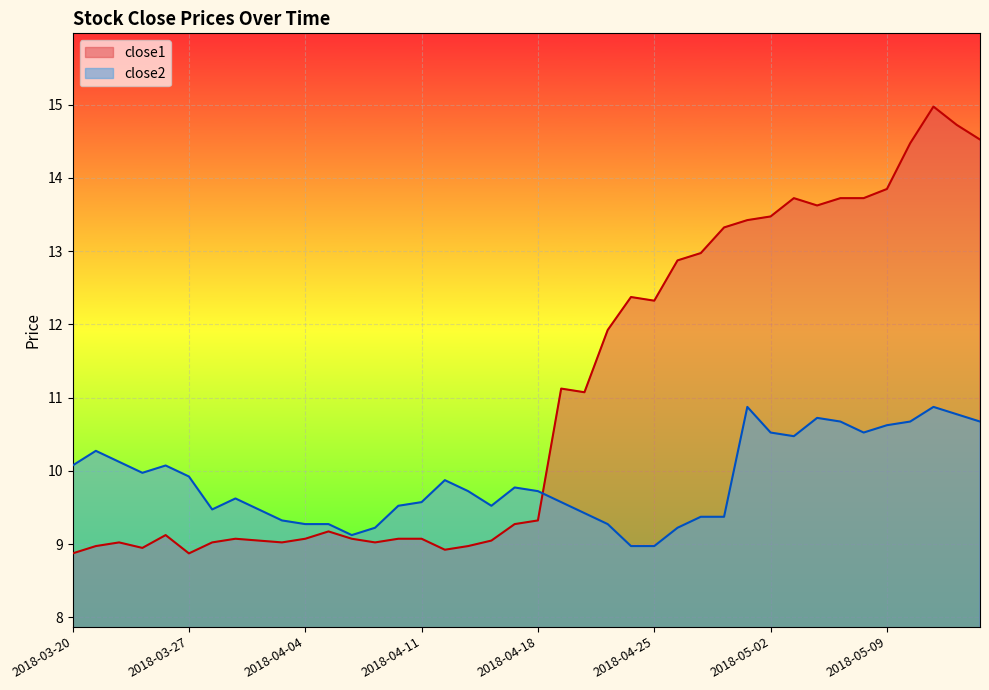

Where does the close2 series first go above 9?

2018-03-20